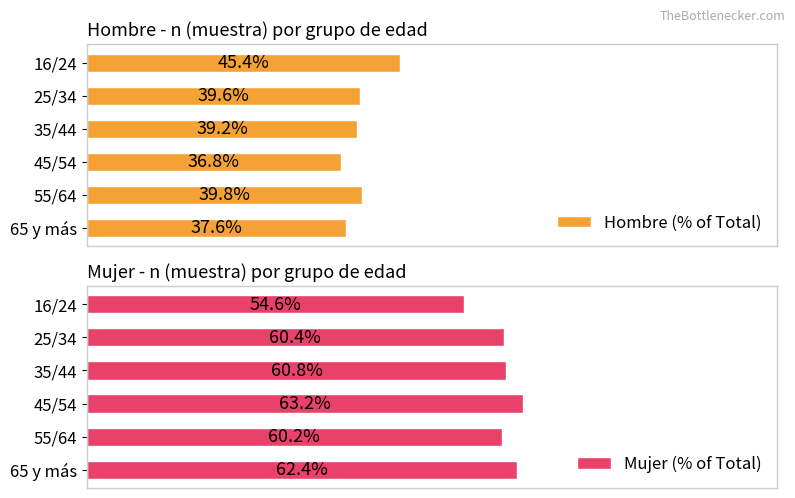

What is the average value of the Mujer (% of Total) series?

60.3